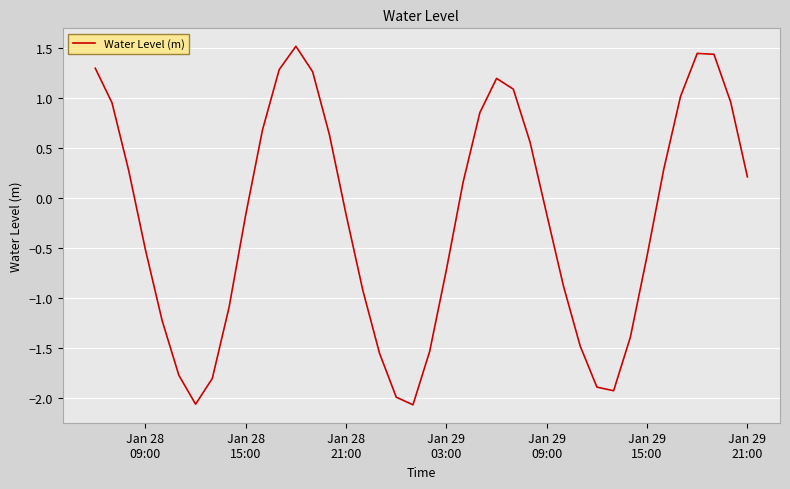

What is the greatest value displayed?

1.5